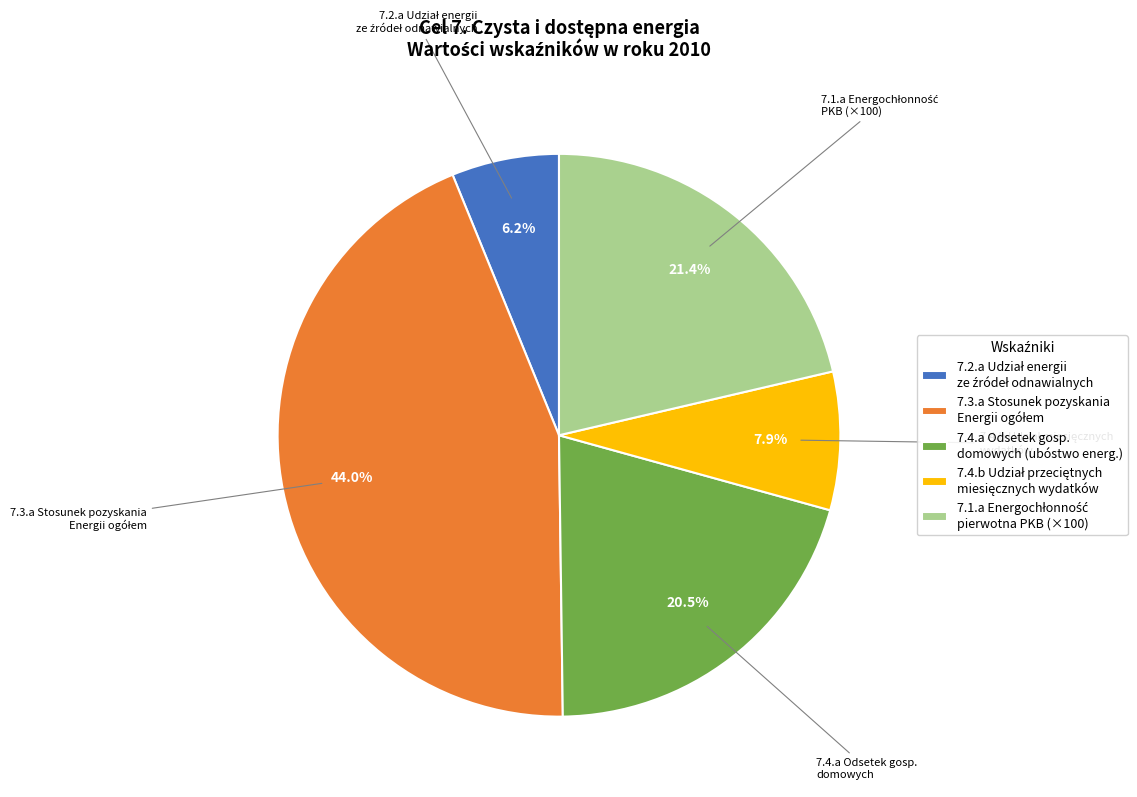

Is there a majority slice in this chart?

No